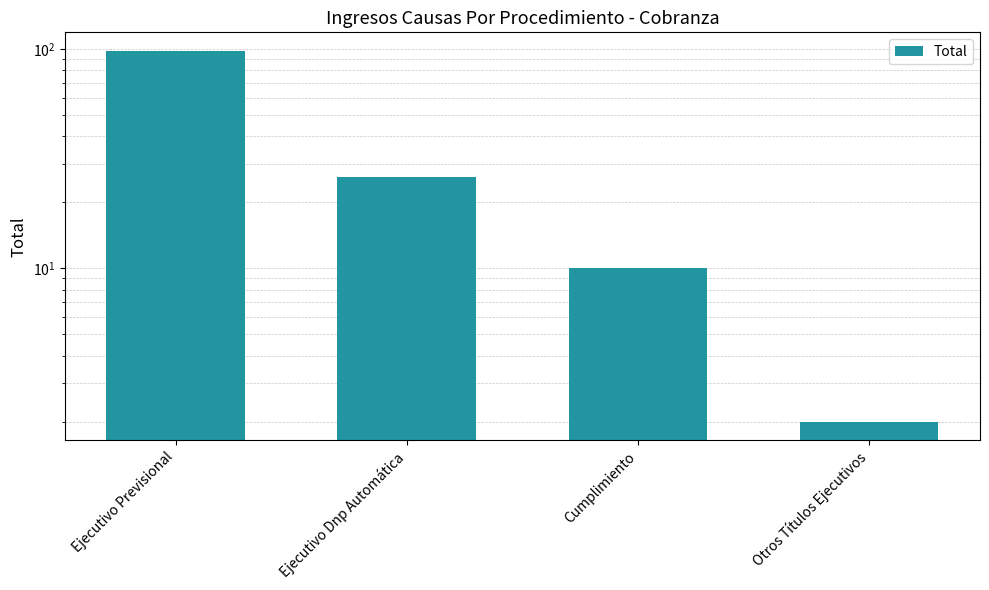

Does the chart contain any negative values?

No